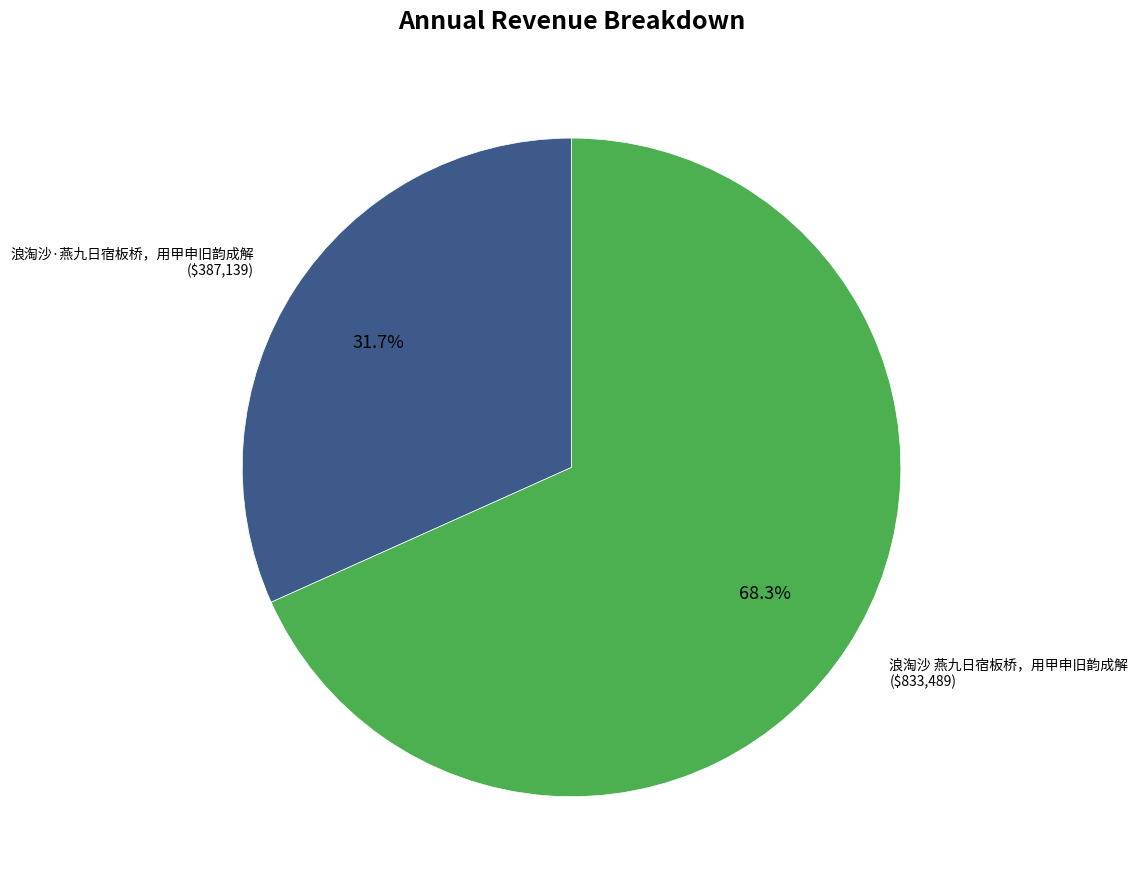

Approximately how many times larger is the value at 浪淘沙·燕九日宿板桥，用甲申旧韵成解 compared to 浪淘沙 燕九日宿板桥，用甲申旧韵成解?

0.5